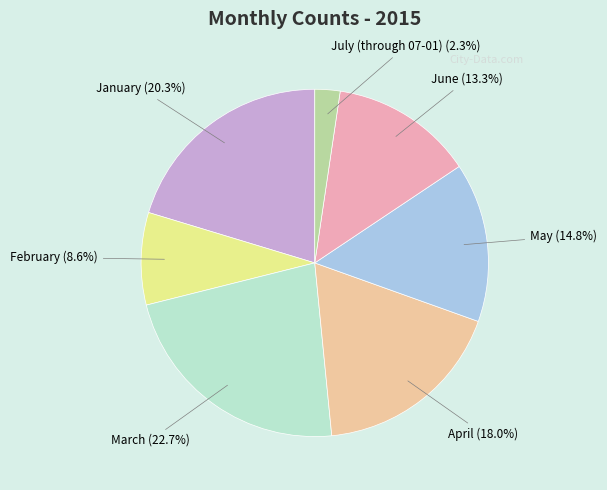

What is the total percentage of July (through 07-01) and February?

10.9%